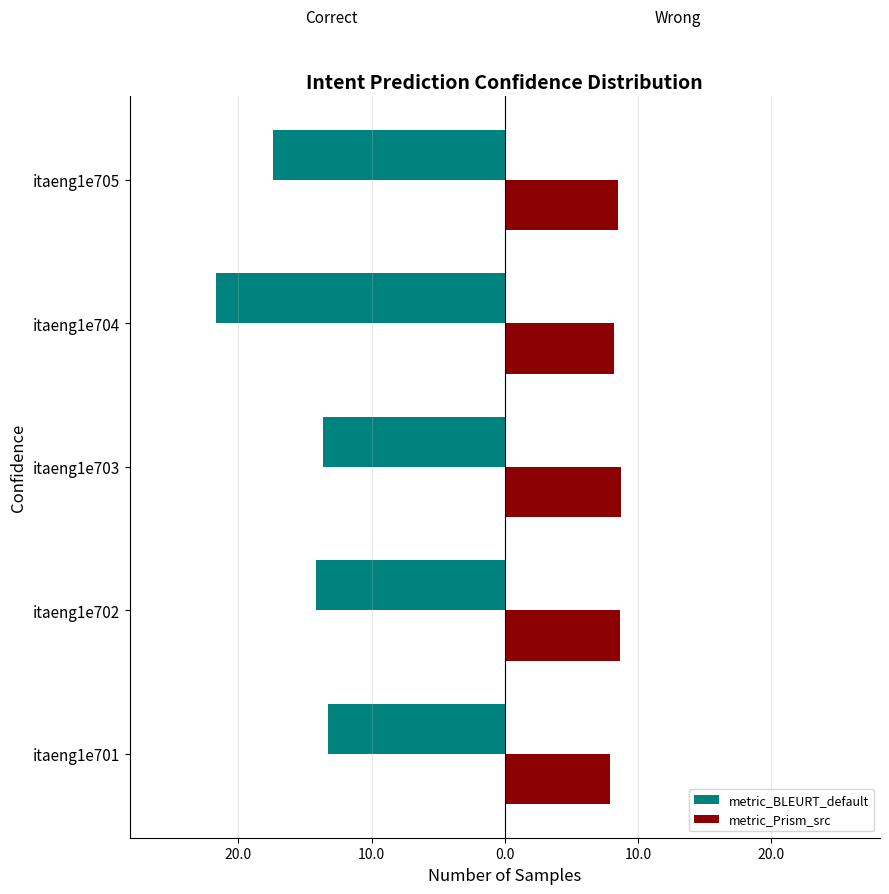

Rank the series by their average value, from highest to lowest.

metric_Prism_src, metric_BLEURT_default